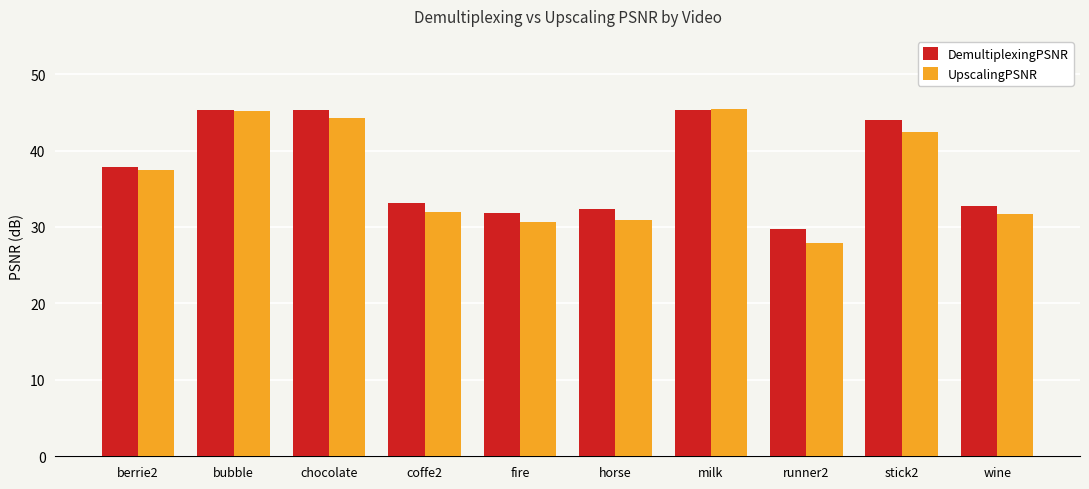

Rank the series by their average value, from highest to lowest.

DemultiplexingPSNR, UpscalingPSNR